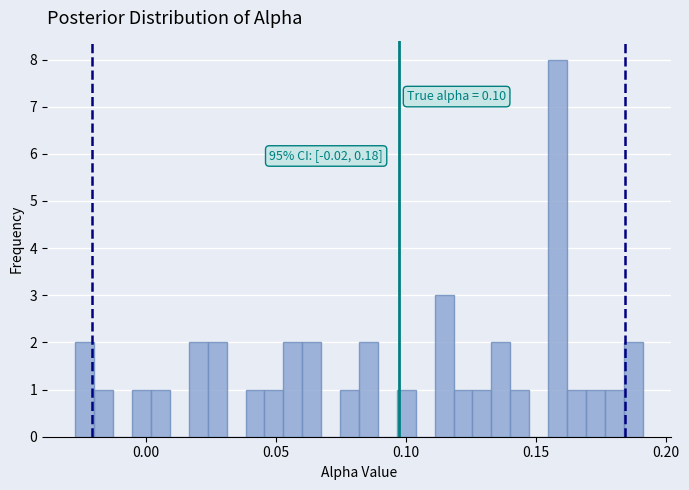

Read against the x-axis, roughly where is the centre of the tallest bar?

0.160